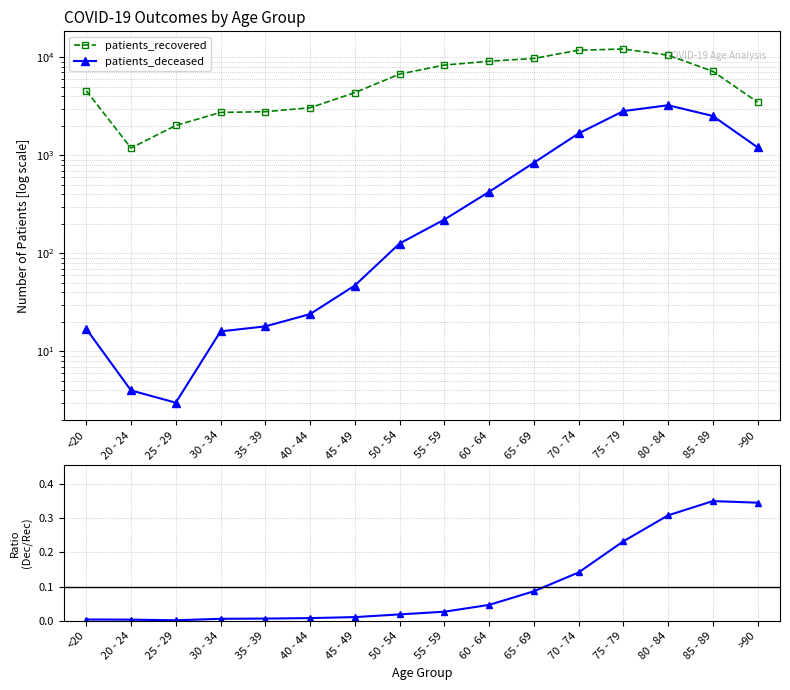

Which series has the largest total across all categories?

patients_recovered